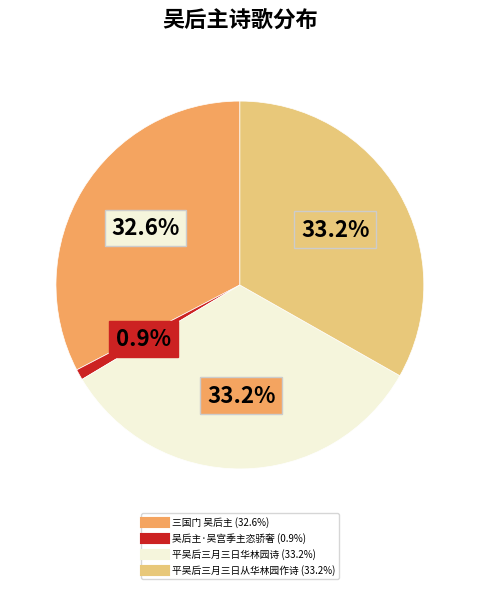

To the nearest percent, what is the difference between the largest and smallest slice percentages?

32%